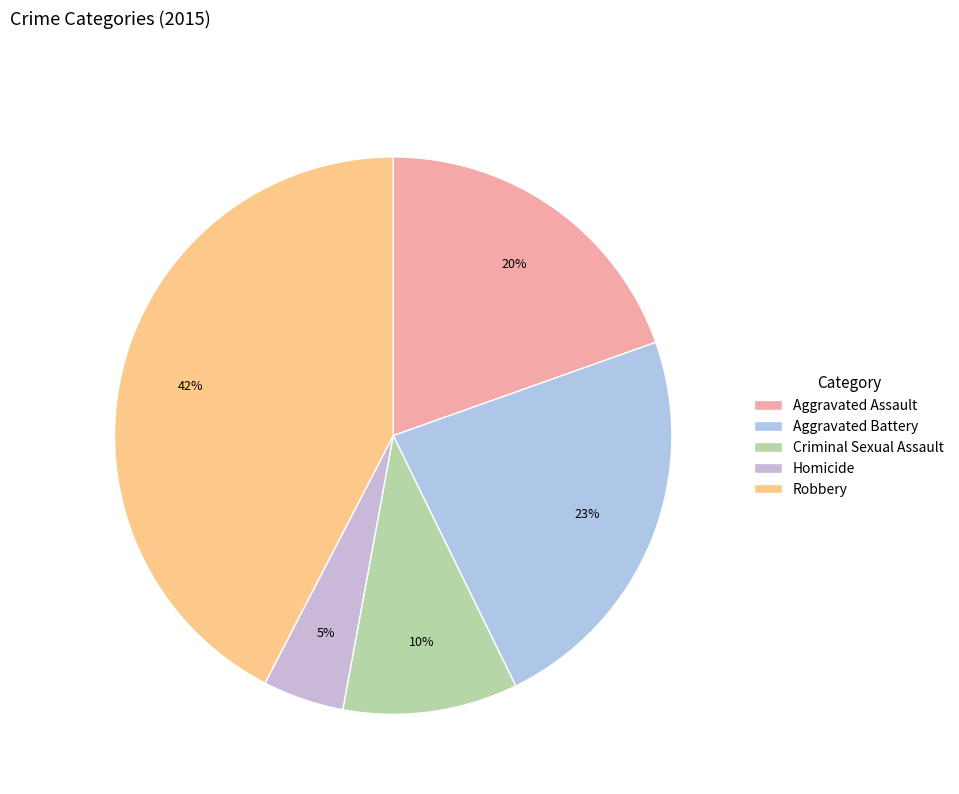

To the nearest percent, what is the combined percentage of Aggravated Assault and Robbery?

62%